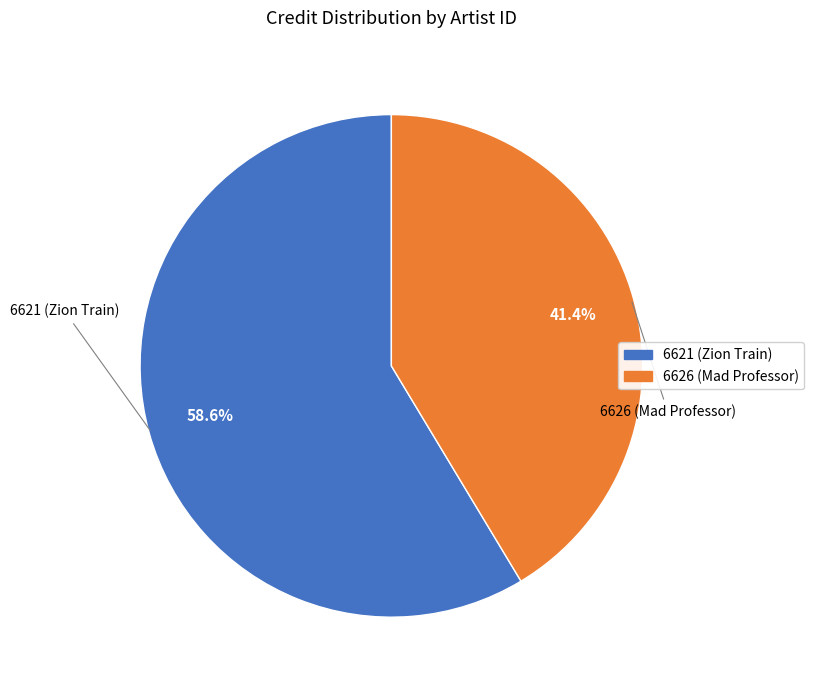

Rank the categories by value from highest to lowest.

6621 (Zion Train), 6626 (Mad Professor)